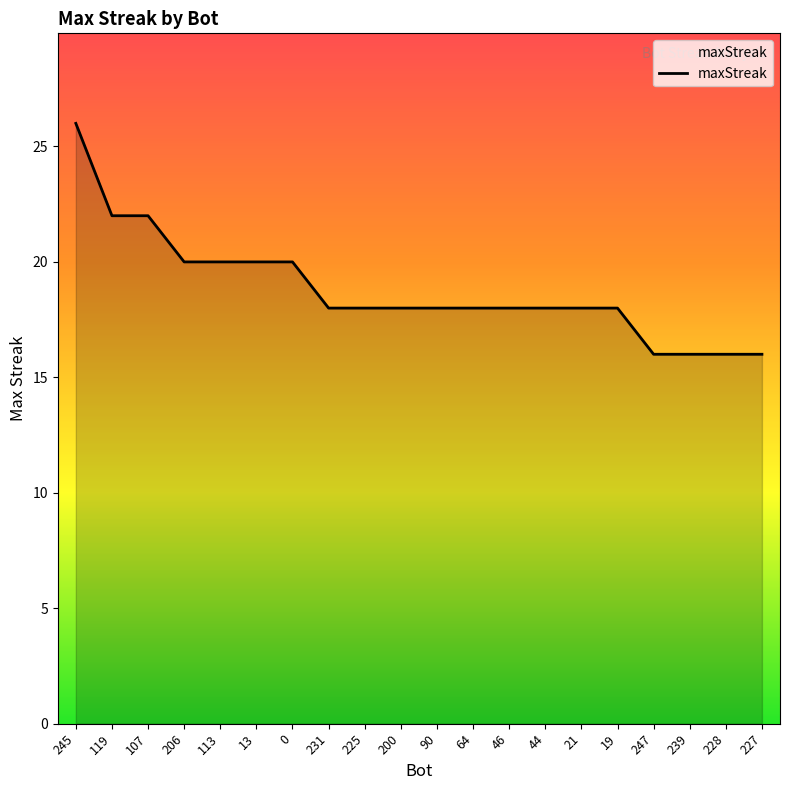

What is the difference between the values at 247 and 113?

4